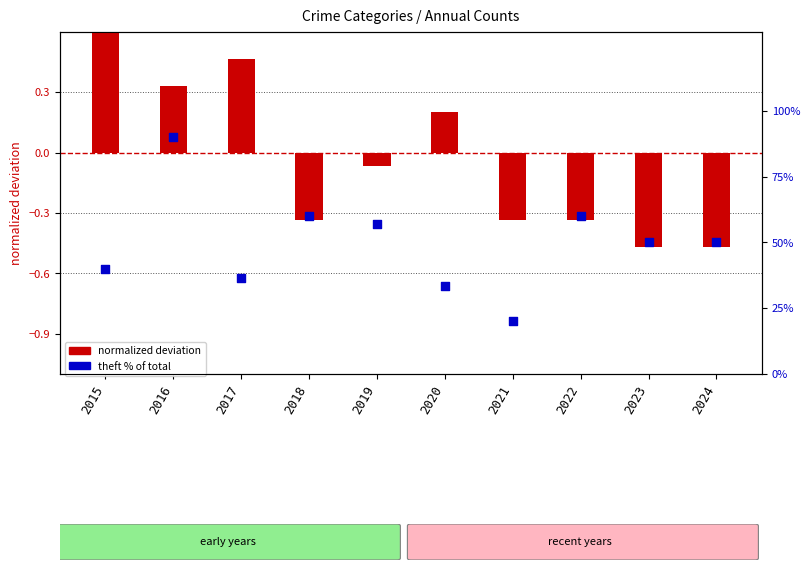

Which series reaches the minimum Y coordinate?

normalized deviation